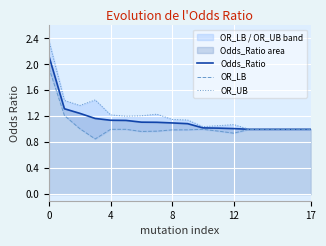

What is the highest value of the Odds_Ratio series?

2.1